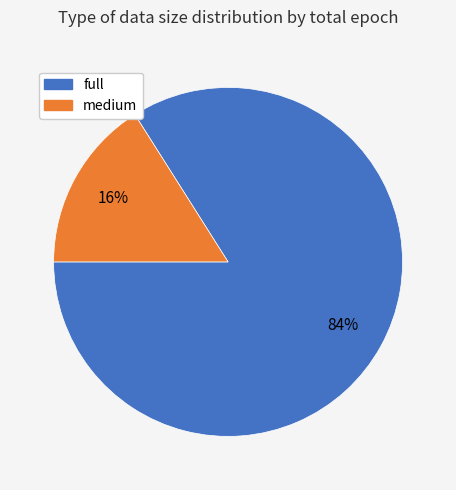

To the nearest percent, what is the difference between the largest and smallest slice percentages?

68%